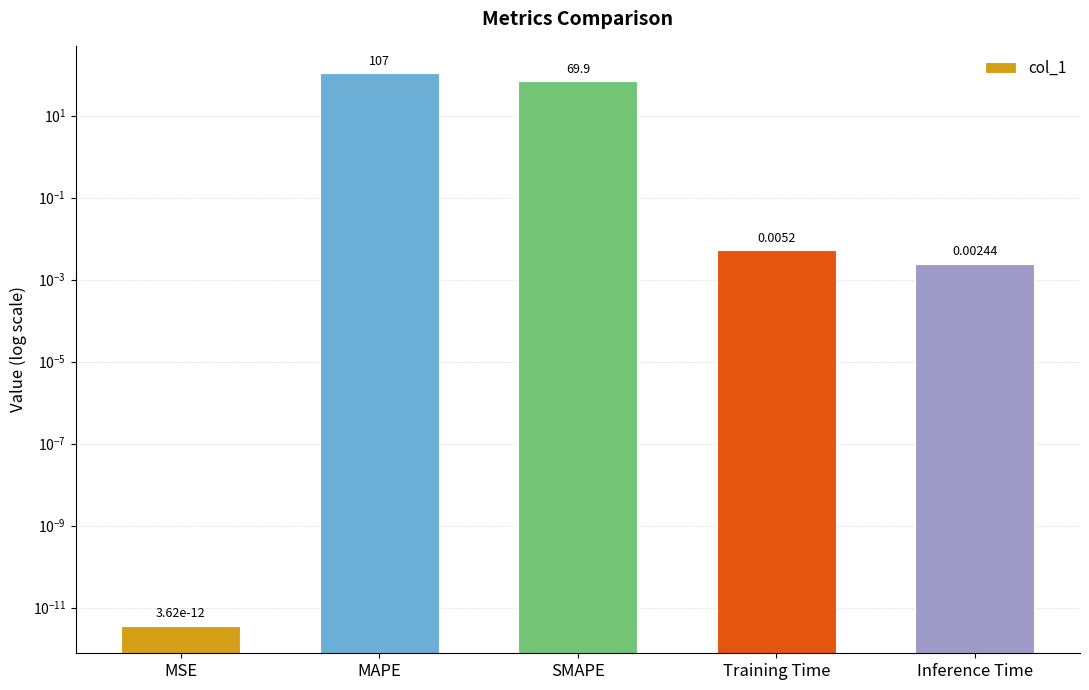

Rank the categories by value from highest to lowest.

MAPE, SMAPE, Training Time, Inference Time, MSE